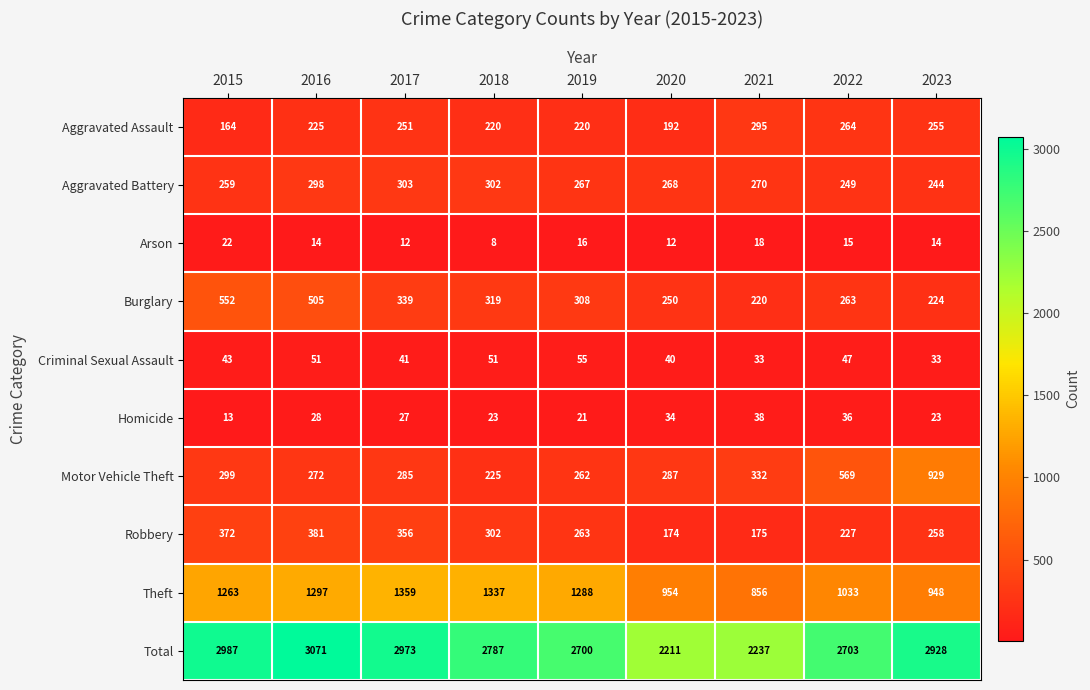

Which series has the widest spread of values?

Total